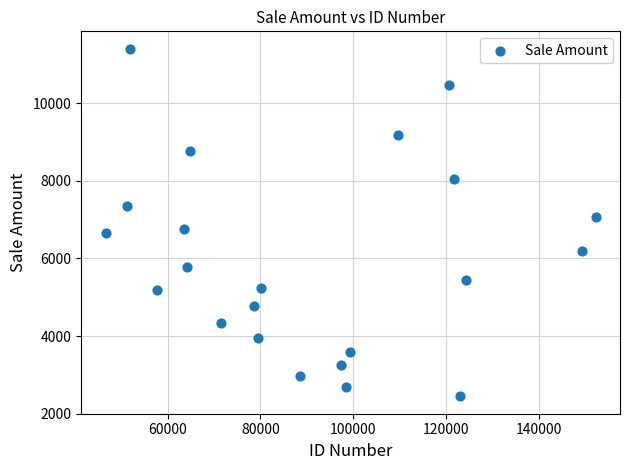

What is the range of X values (max minus min)?

105489.5